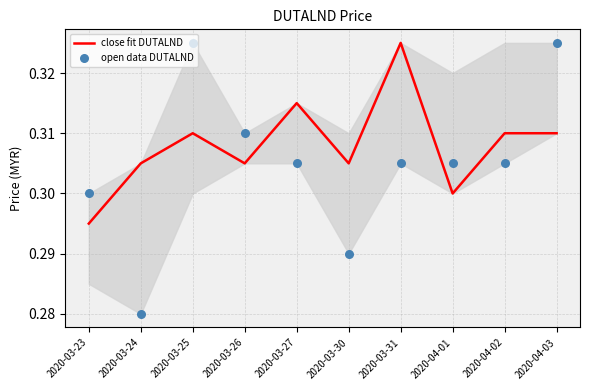

Which series contains the highest Y value?

close fit DUTALND